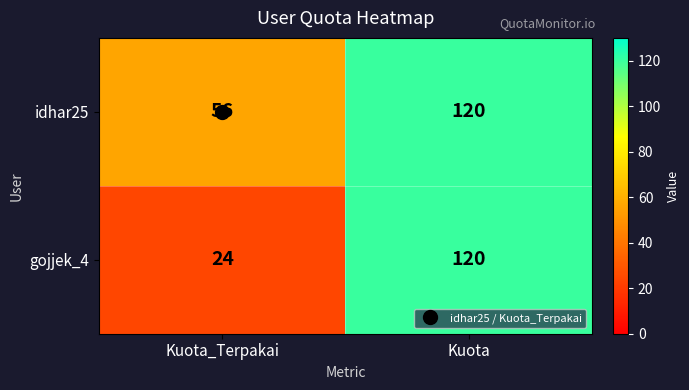

Is it true that gojjek_4 equals 24 at Kuota_Terpakai?

True